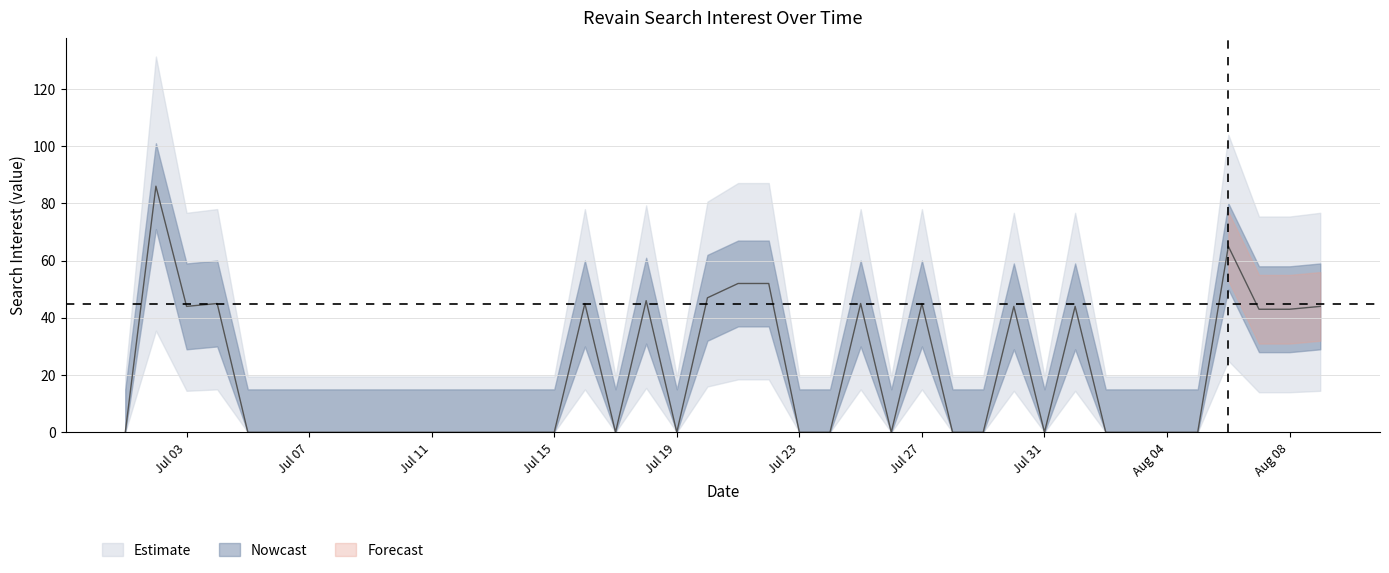

At which label is the value closest to 43?

2018/08/07